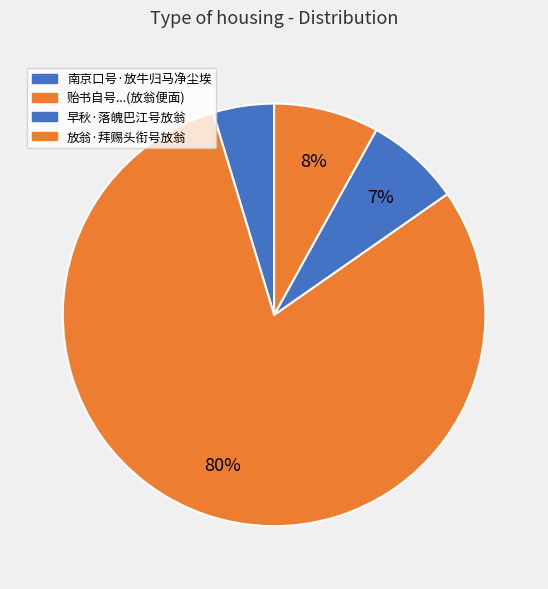

To the nearest percent, what is the difference between the largest and smallest slice percentages?

75%